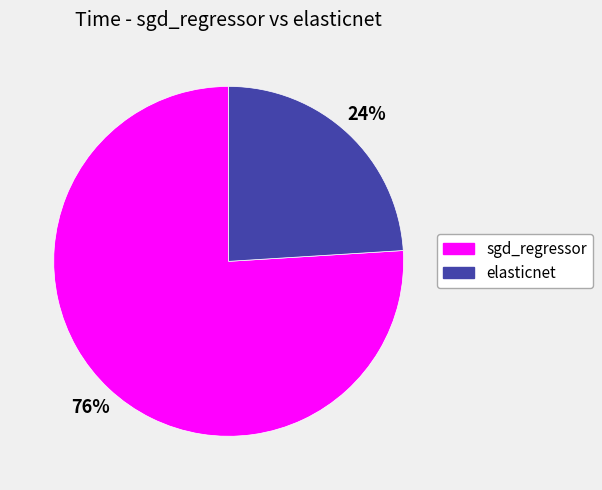

Is the sum of elasticnet and sgd_regressor greater than half?

Yes